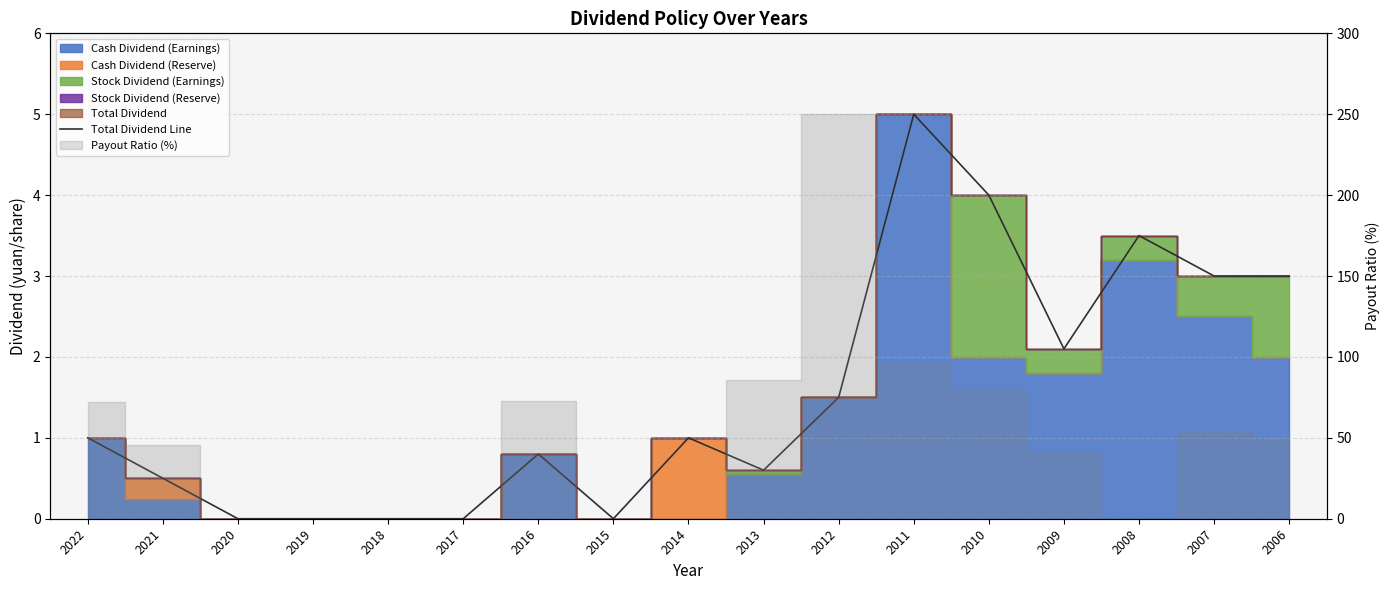

True or false: the data shows 2.6 at 2015.

False